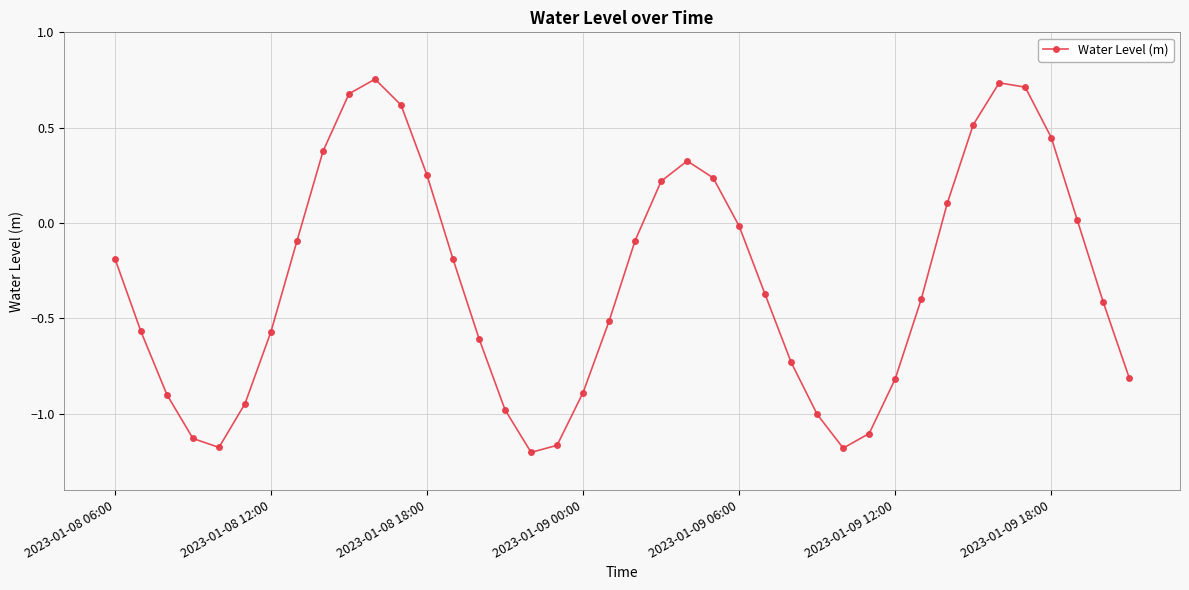

How many points are lower than both their immediate neighbors (excluding endpoints)?

3